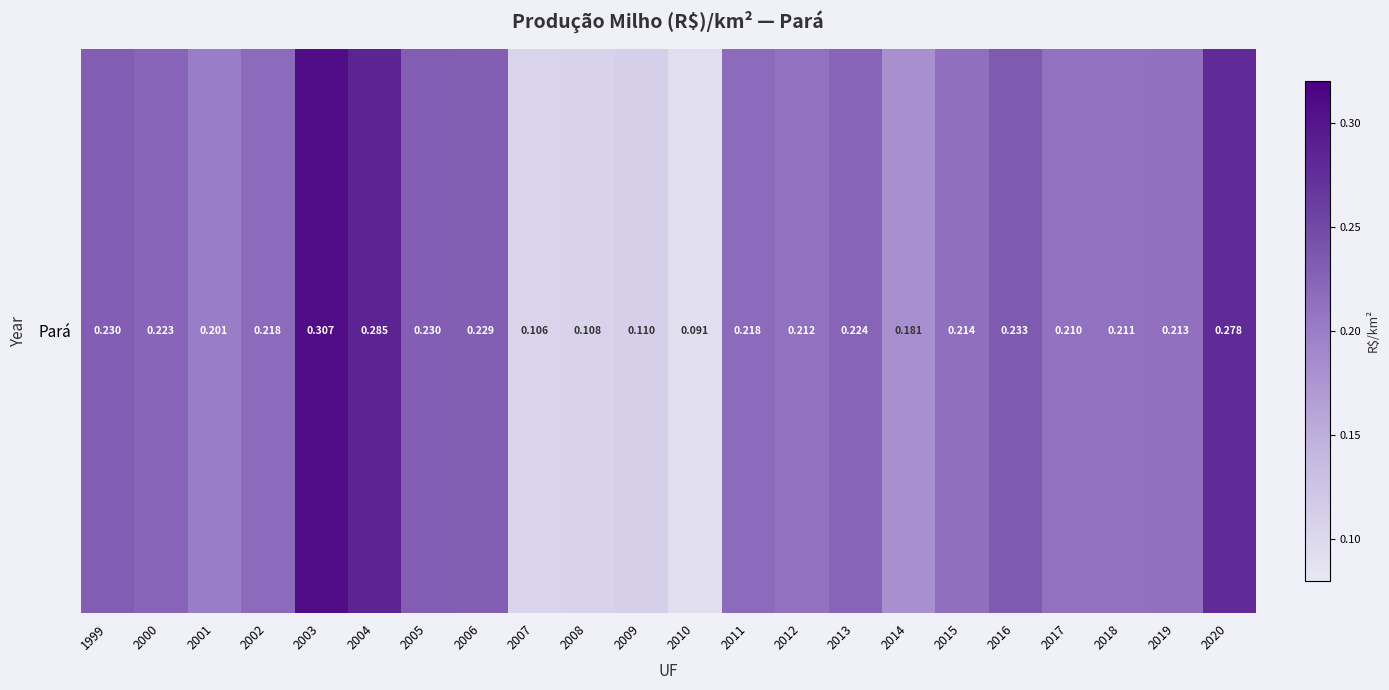

What is the average value?

0.2